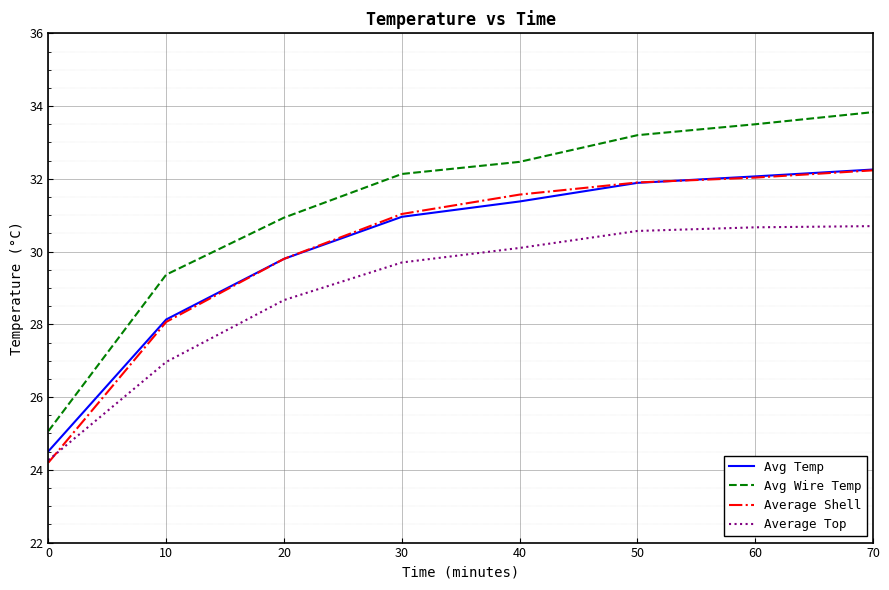

True or false: Average Shell and Avg Wire Temp cross at least once.

False